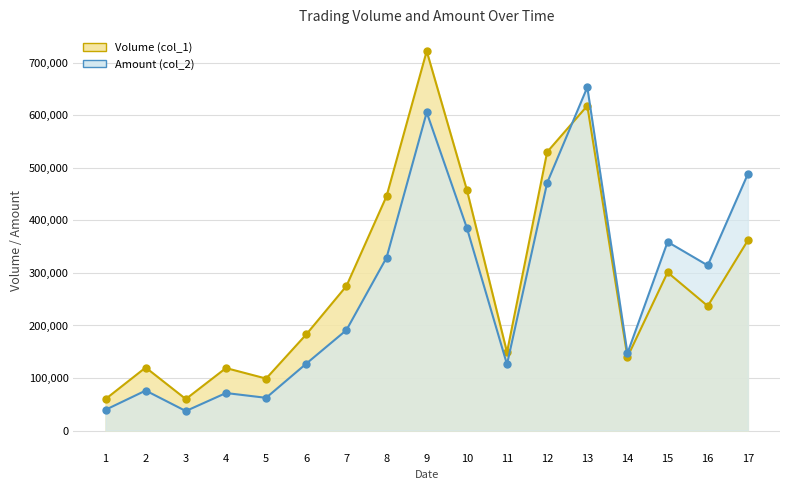

What is the difference between the maximum and minimum values in the Amount (col_2) series?

616020